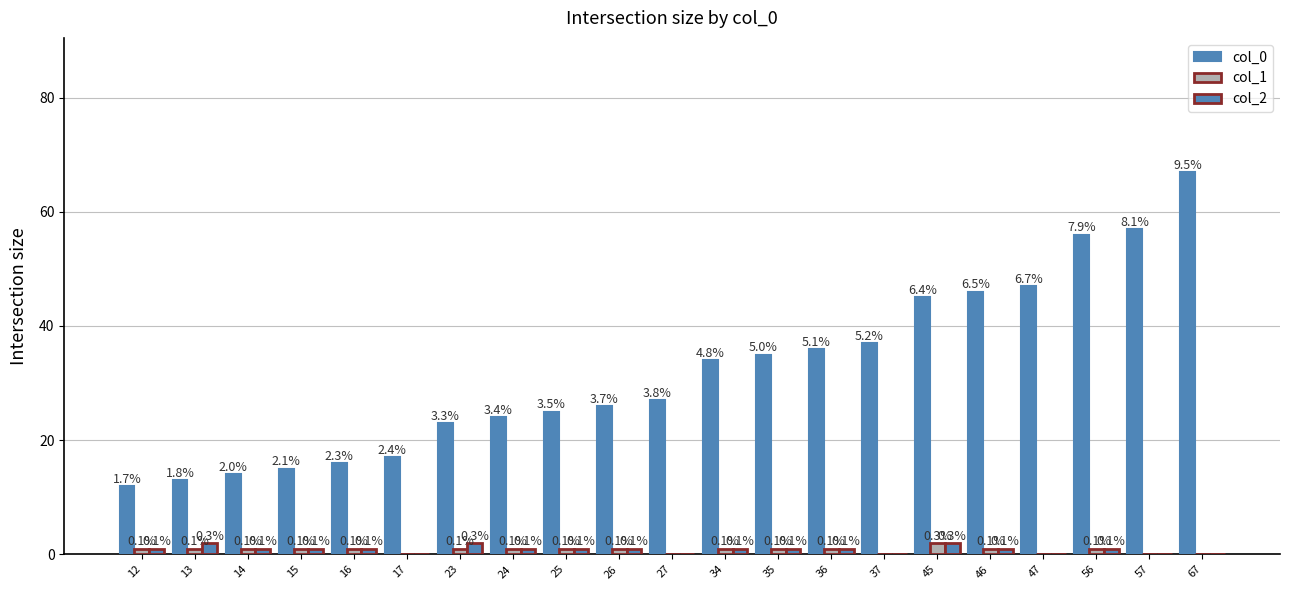

How many groups of bars are there?

21